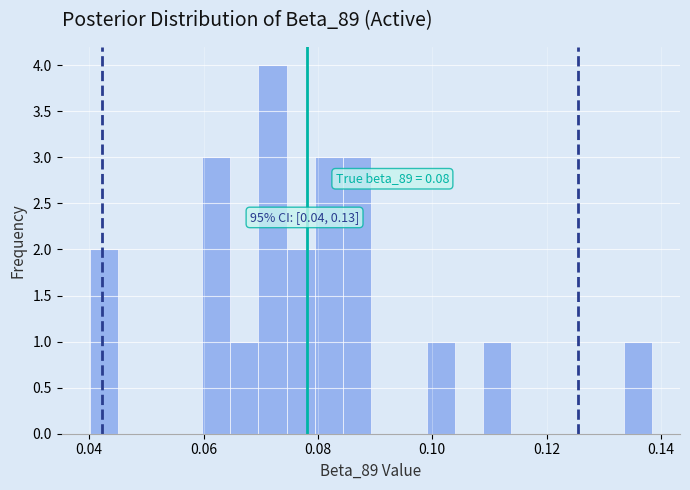

Read against the x-axis, roughly where is the centre of the tallest bar?

0.072